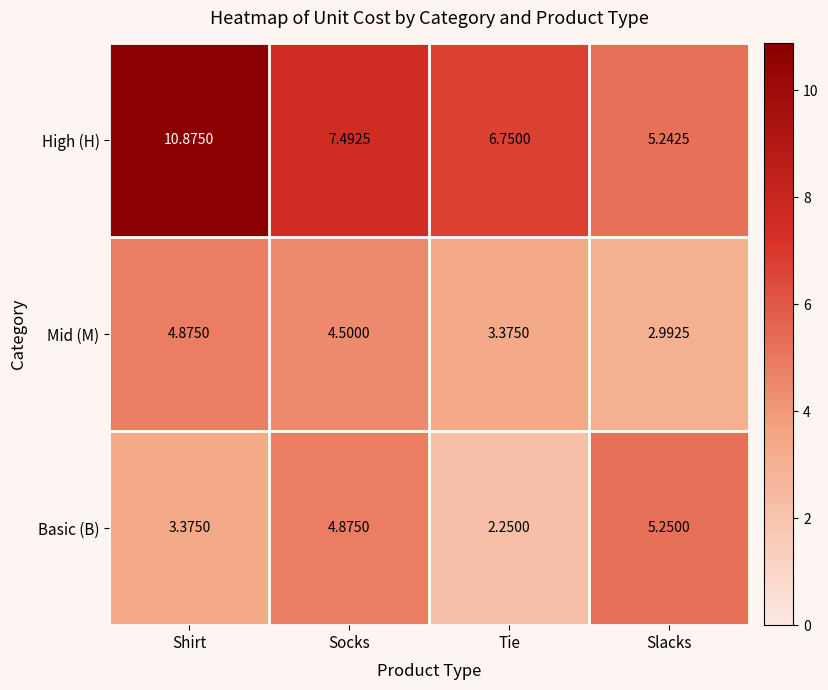

List the series in order of their peak value, highest first.

High (H), Basic (B), Mid (M)